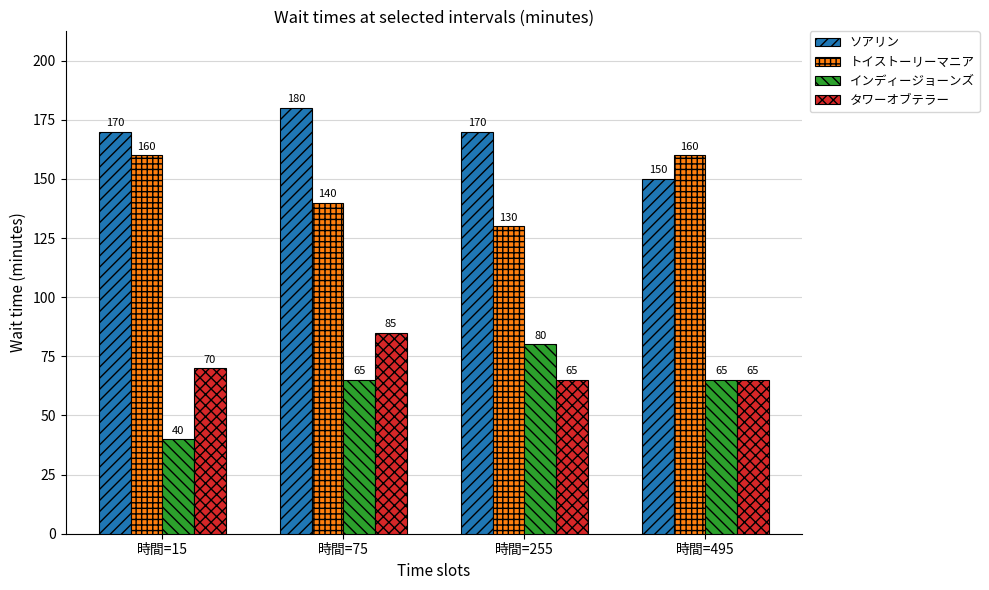

What is the difference between the maximum and minimum values in the ソアリン series?

30